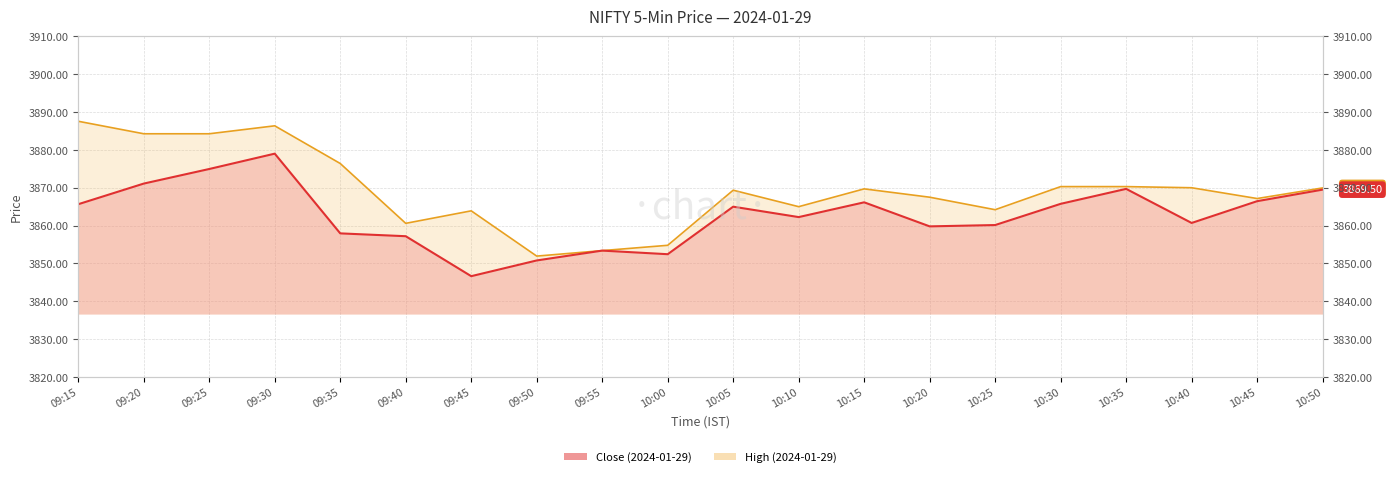

Is the value of Close at 09:20 greater than the value of High at 09:55?

Yes